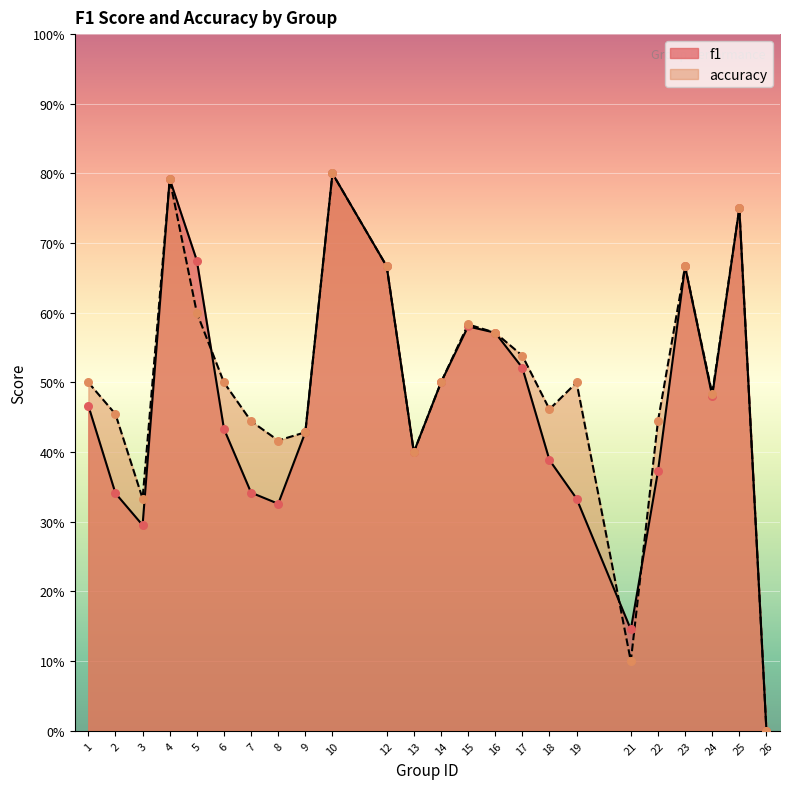

At how many categories does at least one series exceed 0?

23